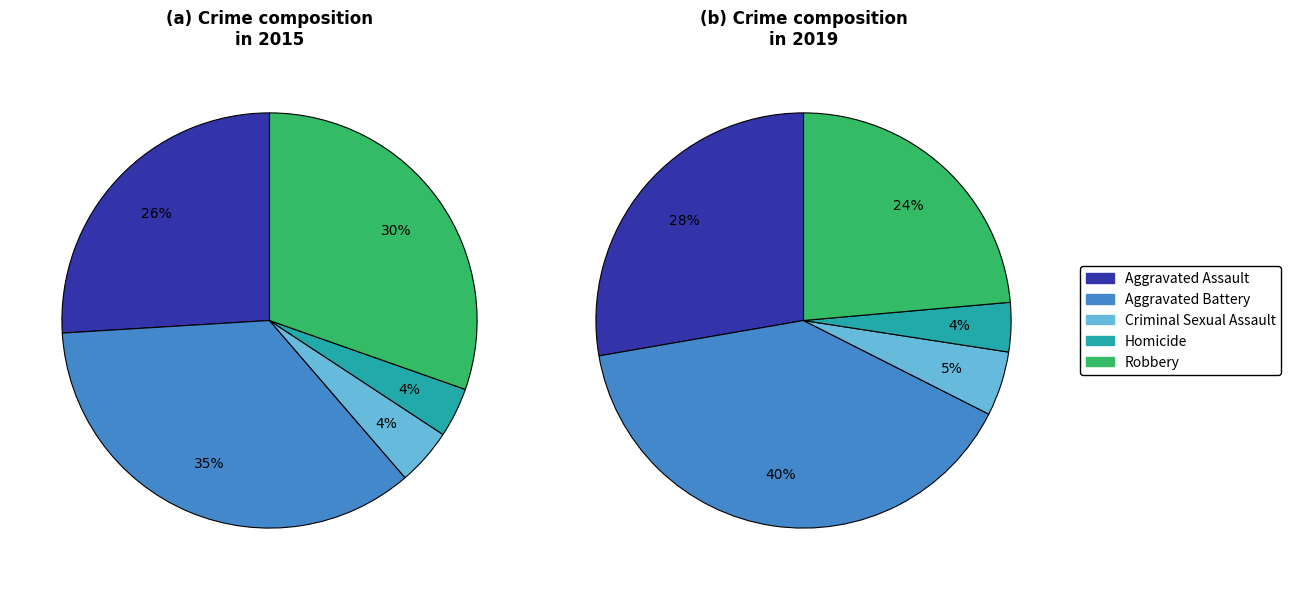

What percentage do Aggravated Battery and Aggravated Assault together represent?

61.3%